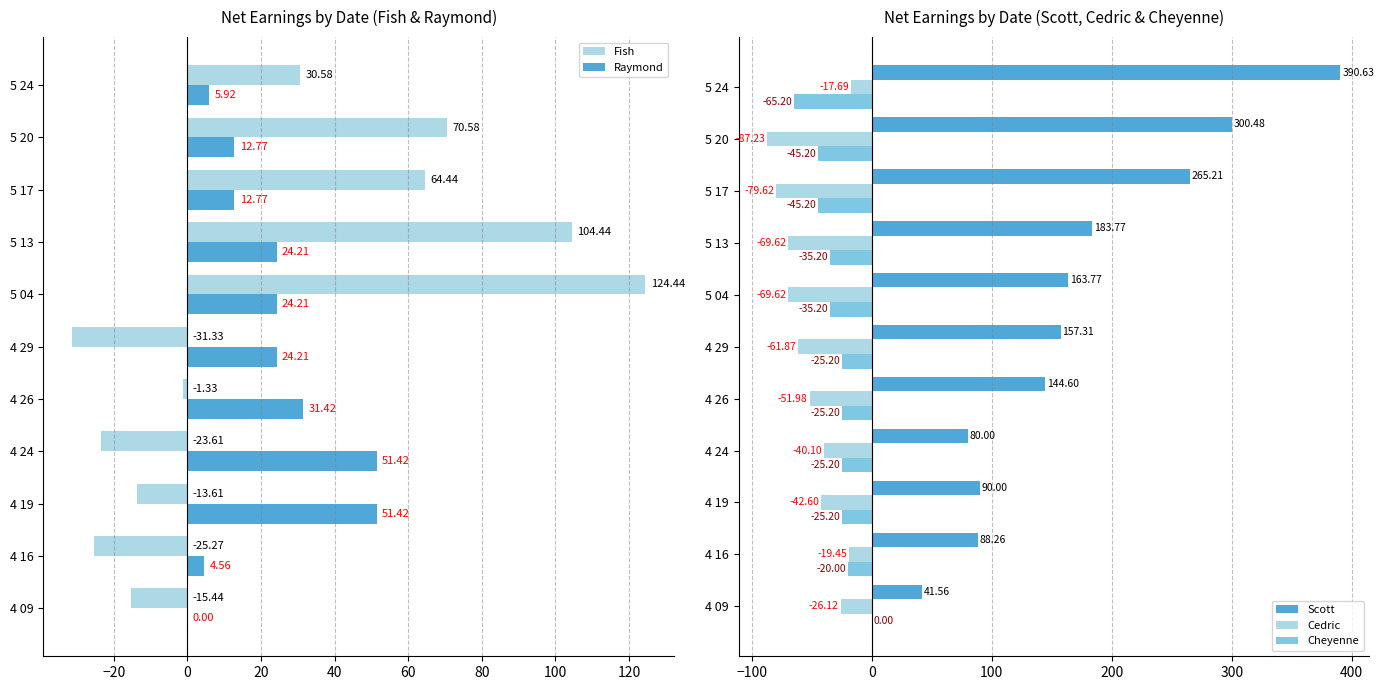

At how many categories does at least one series exceed -54?

11